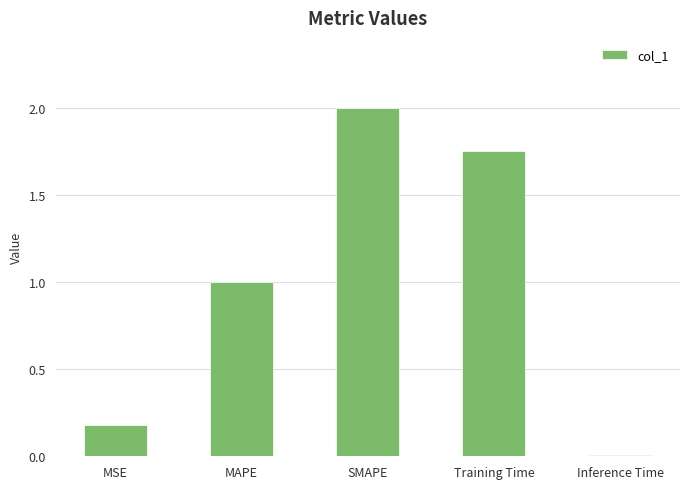

Does the chart contain stacked bars?

No